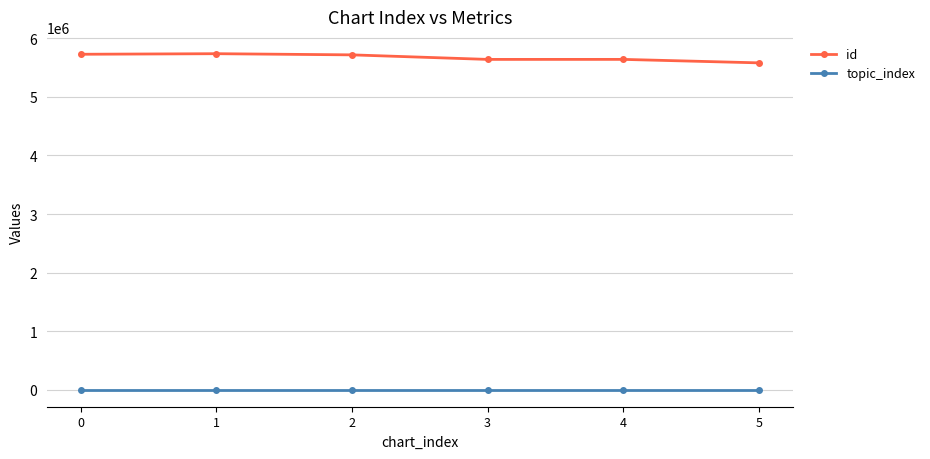

Rank the series by their average value, from highest to lowest.

id, topic_index